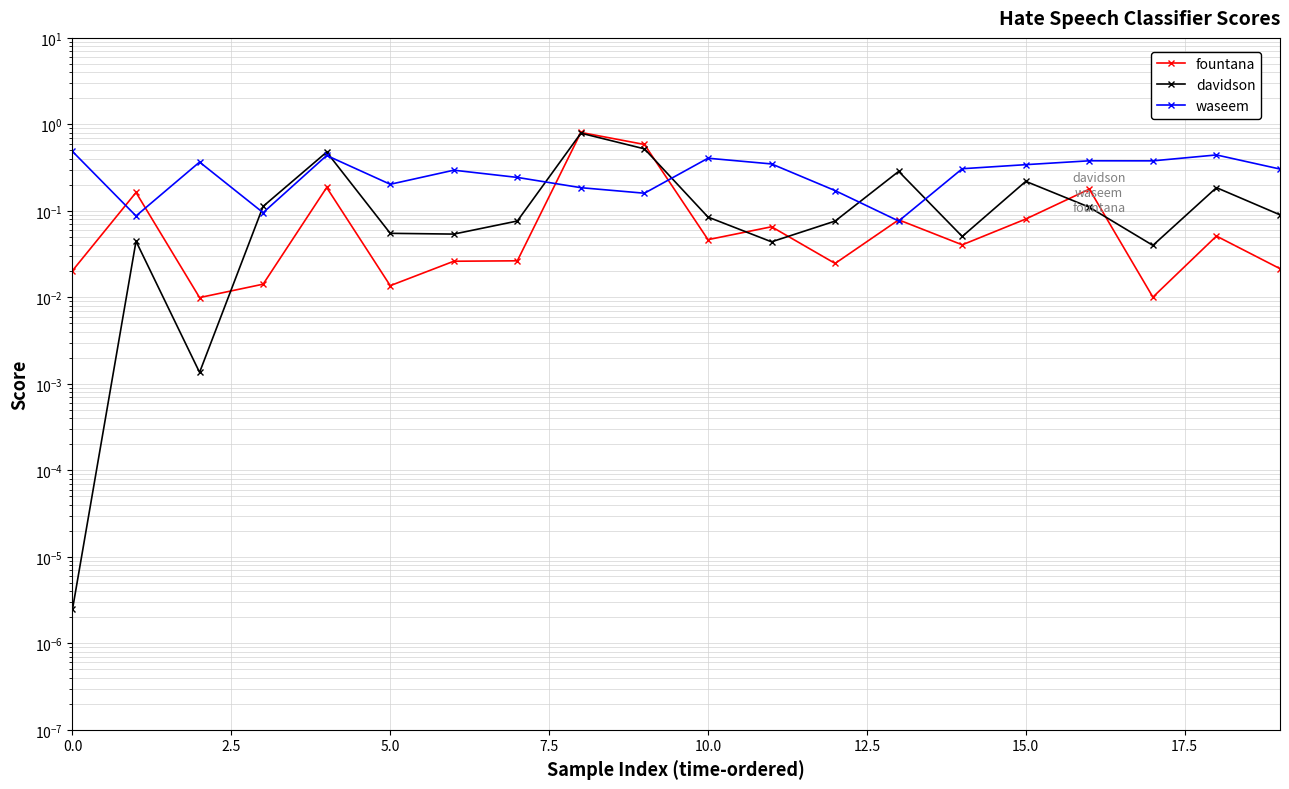

True or false: waseem has more than 0 points higher than both neighbors.

True